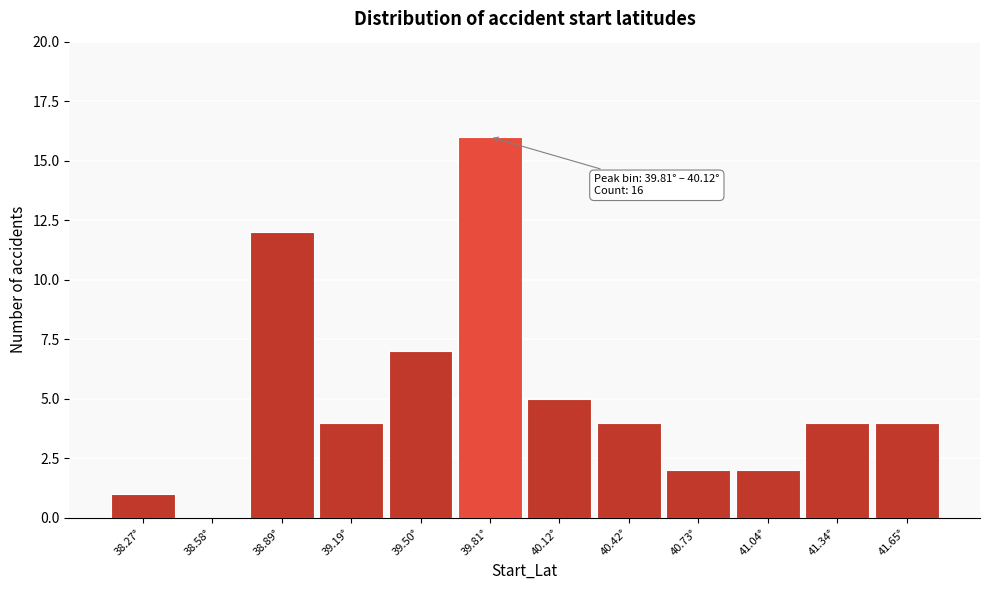

Reading right to left, what are all the values shown in this chart?

41.65°=4	41.34°=4	41.04°=2	40.73°=2	40.42°=4	40.12°=5	39.81°=16	39.50°=7	39.19°=4	38.89°=12	38.58°=0	38.27°=1